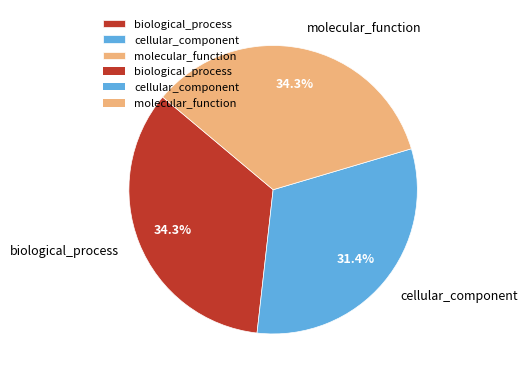

True or false: cellular_component accounts for 18% of the total.

False